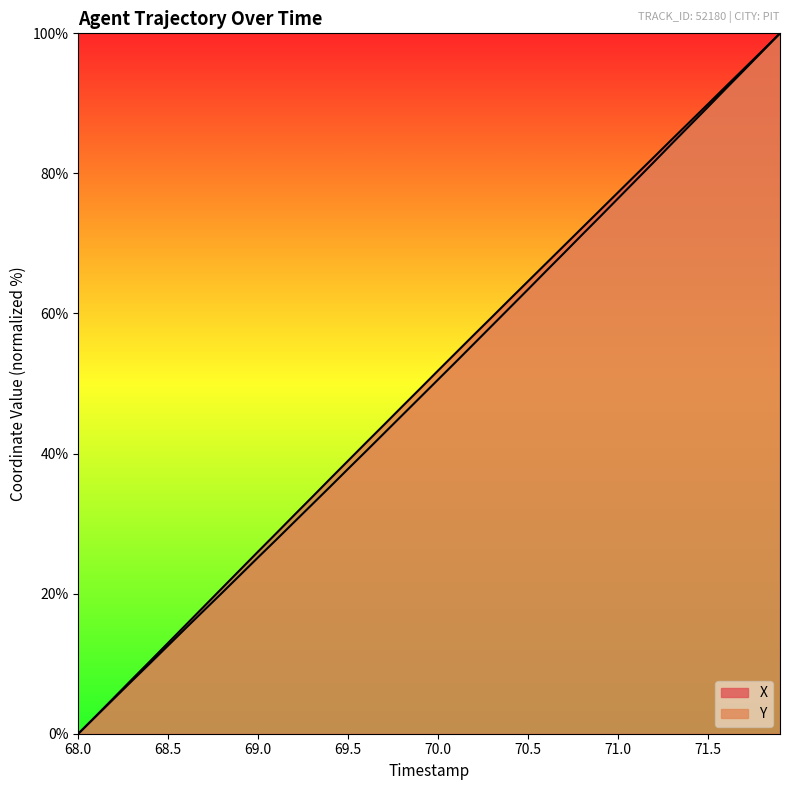

How many data points in Y are above 50?

20